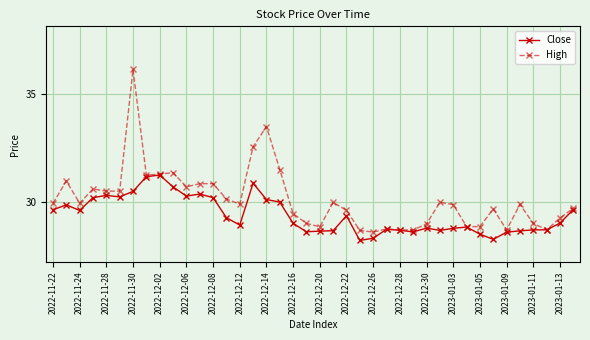

Count the number of data series in this chart.

2